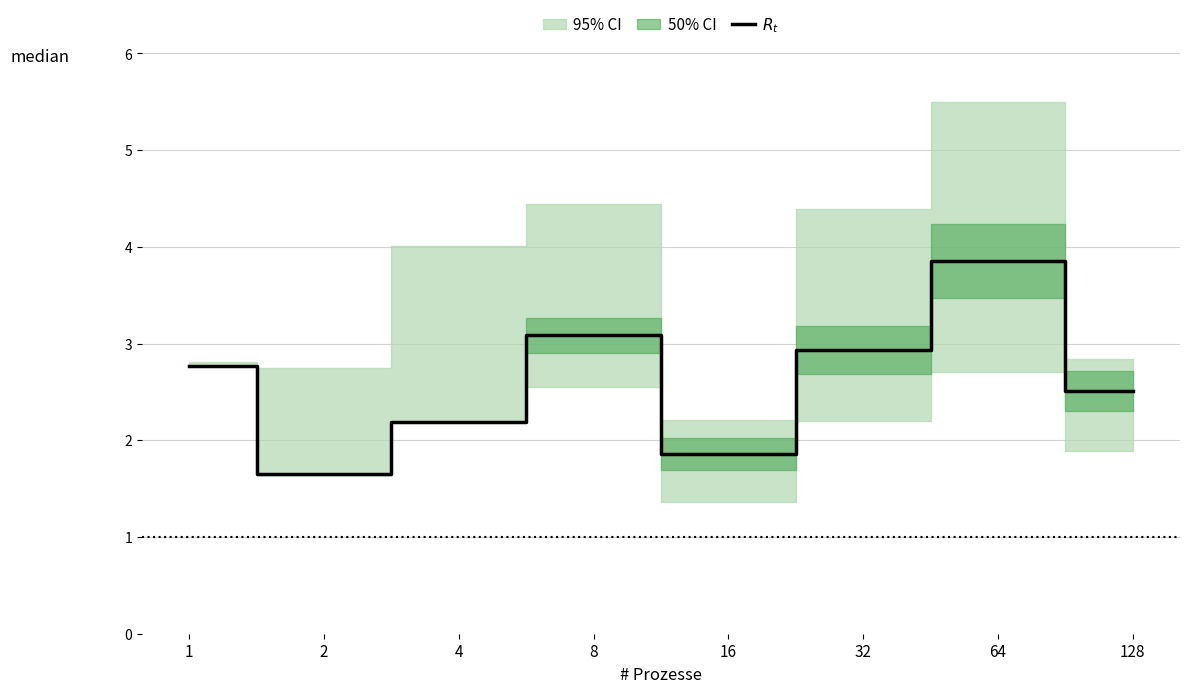

Rank the categories by value from lowest to highest.

2, 16, 4, 128, 1, 32, 8, 64